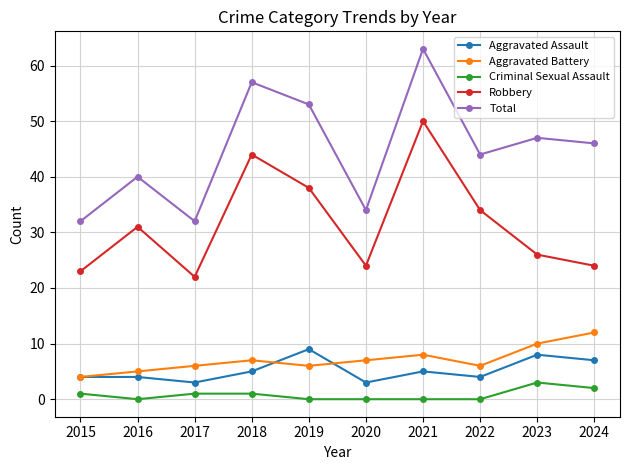

At which category is the sum across all series the highest?

2021